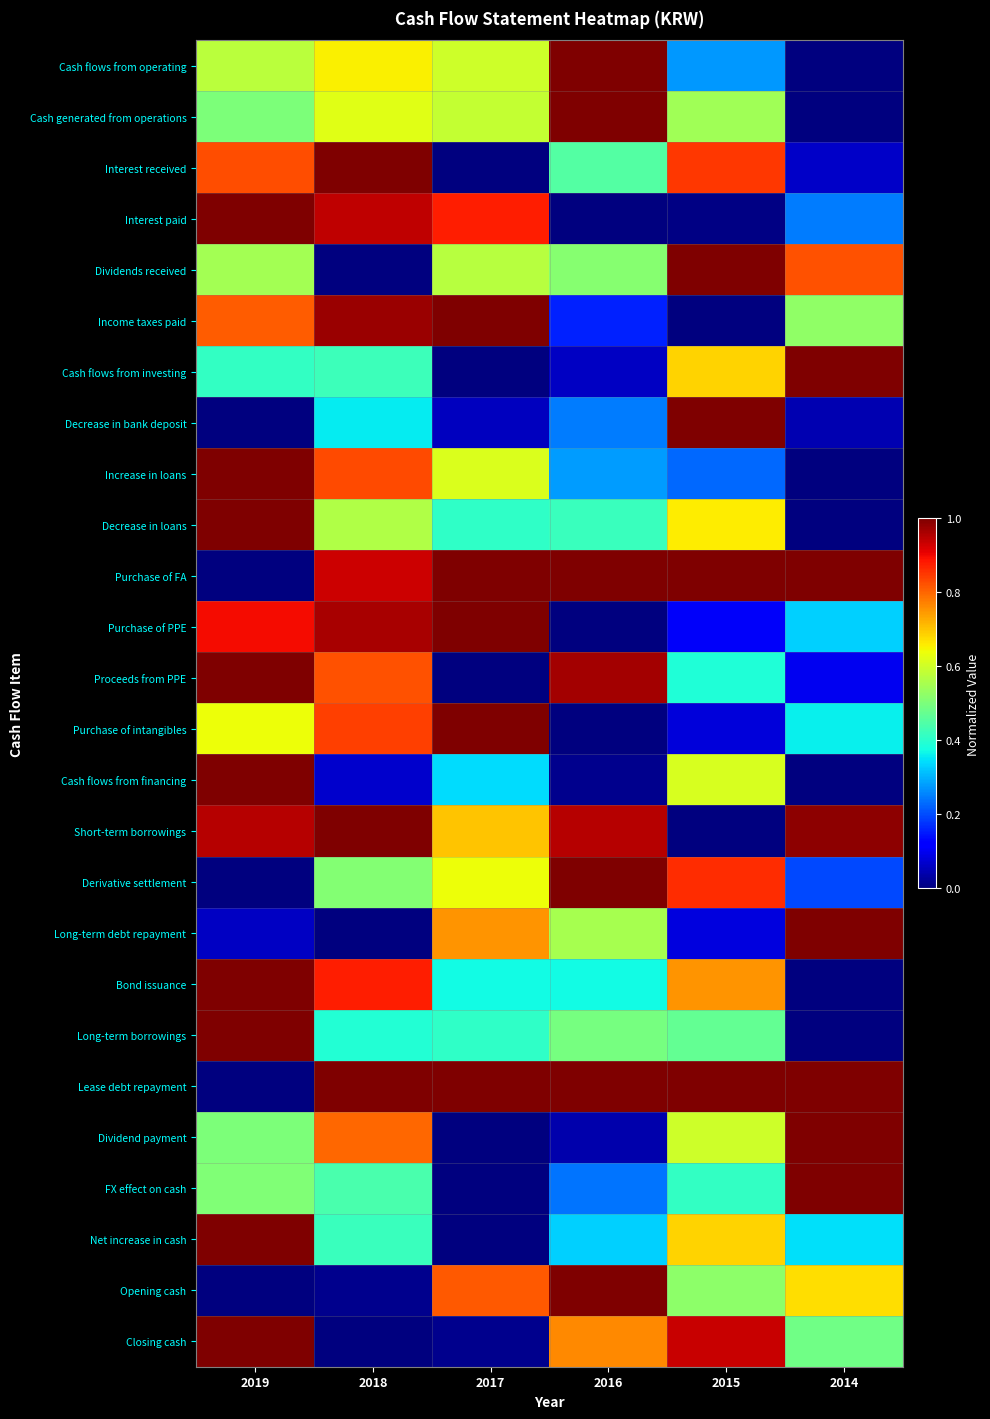

Reading right to left, what are all the values shown in this chart?

Cash flows from operating: 2014=0.0	2015=0.3	2016=1.0	2017=0.6	2018=0.7	2019=0.6
Cash generated from operations: 2014=0.0	2015=0.5	2016=1.0	2017=0.6	2018=0.6	2019=0.5
Interest received: 2014=0.1	2015=0.9	2016=0.5	2017=0.0	2018=1.0	2019=0.8
Interest paid: 2014=0.2	2015=0.0	2016=0.0	2017=0.9	2018=0.9	2019=1.0
Dividends received: 2014=0.8	2015=1.0	2016=0.5	2017=0.6	2018=0.0	2019=0.5
Income taxes paid: 2014=0.5	2015=0.0	2016=0.2	2017=1.0	2018=1.0	2019=0.8
Cash flows from investing: 2014=1.0	2015=0.7	2016=0.1	2017=0.0	2018=0.4	2019=0.4
Decrease in bank deposit: 2014=0.0	2015=1.0	2016=0.2	2017=0.1	2018=0.4	2019=0.0
Increase in loans: 2014=0.0	2015=0.2	2016=0.3	2017=0.6	2018=0.8	2019=1.0
Decrease in loans: 2014=0.0	2015=0.7	2016=0.4	2017=0.4	2018=0.6	2019=1.0
Purchase of FA: 2014=1.0	2015=1.0	2016=1.0	2017=1.0	2018=0.9	2019=0.0
Purchase of PPE: 2014=0.3	2015=0.1	2016=0.0	2017=1.0	2018=1.0	2019=0.9
Proceeds from PPE: 2014=0.1	2015=0.4	2016=1.0	2017=0.0	2018=0.8	2019=1.0
Purchase of intangibles: 2014=0.4	2015=0.1	2016=0.0	2017=1.0	2018=0.8	2019=0.6
Cash flows from financing: 2014=0.0	2015=0.6	2016=0.0	2017=0.3	2018=0.1	2019=1.0
Short-term borrowings: 2014=1.0	2015=0.0	2016=1.0	2017=0.7	2018=1.0	2019=1.0
Derivative settlement: 2014=0.2	2015=0.9	2016=1.0	2017=0.6	2018=0.5	2019=0.0
Long-term debt repayment: 2014=1.0	2015=0.1	2016=0.6	2017=0.8	2018=0.0	2019=0.1
Bond issuance: 2014=0.0	2015=0.8	2016=0.4	2017=0.4	2018=0.9	2019=1.0
Long-term borrowings: 2014=0.0	2015=0.5	2016=0.5	2017=0.4	2018=0.4	2019=1.0
Lease debt repayment: 2014=1.0	2015=1.0	2016=1.0	2017=1.0	2018=1.0	2019=0.0
Dividend payment: 2014=1.0	2015=0.6	2016=0.0	2017=0.0	2018=0.8	2019=0.5
FX effect on cash: 2014=1.0	2015=0.4	2016=0.2	2017=0.0	2018=0.4	2019=0.5
Net increase in cash: 2014=0.3	2015=0.7	2016=0.3	2017=0.0	2018=0.4	2019=1.0
Opening cash: 2014=0.7	2015=0.5	2016=1.0	2017=0.8	2018=0.0	2019=0.0
Closing cash: 2014=0.5	2015=0.9	2016=0.8	2017=0.0	2018=0.0	2019=1.0